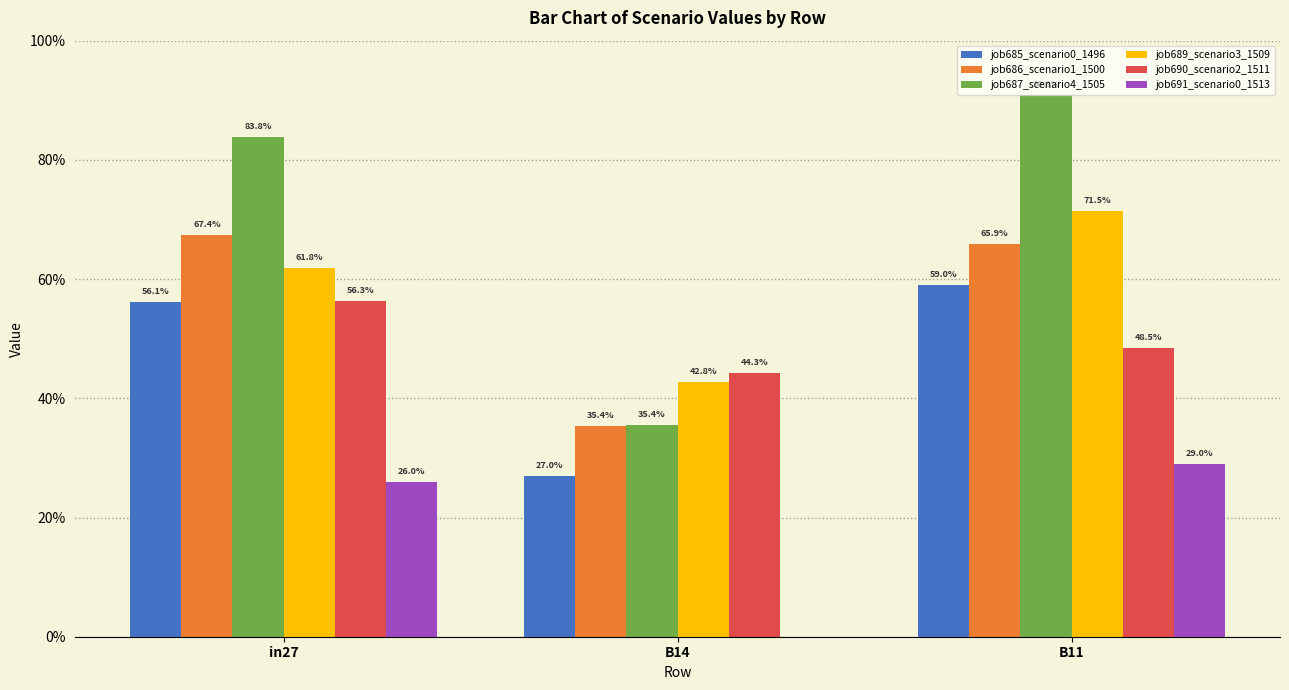

What is the difference between the second highest and minimum values in the job686_scenario1_1500 series?

0.3